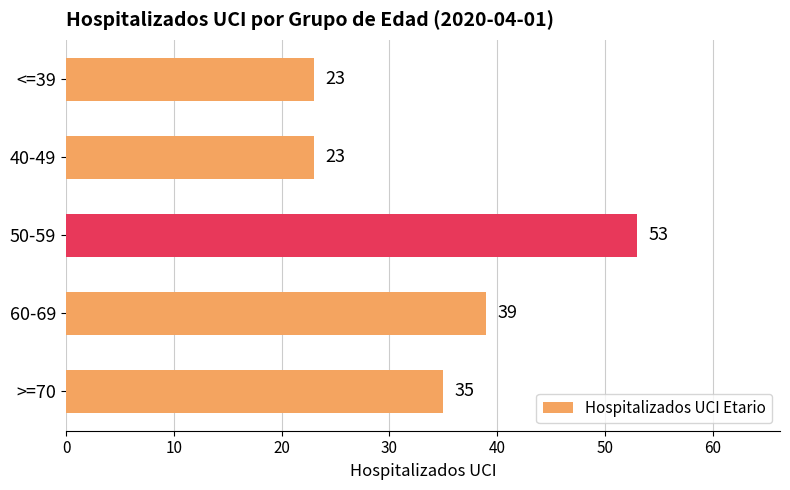

What is the difference between the maximum and minimum values?

30